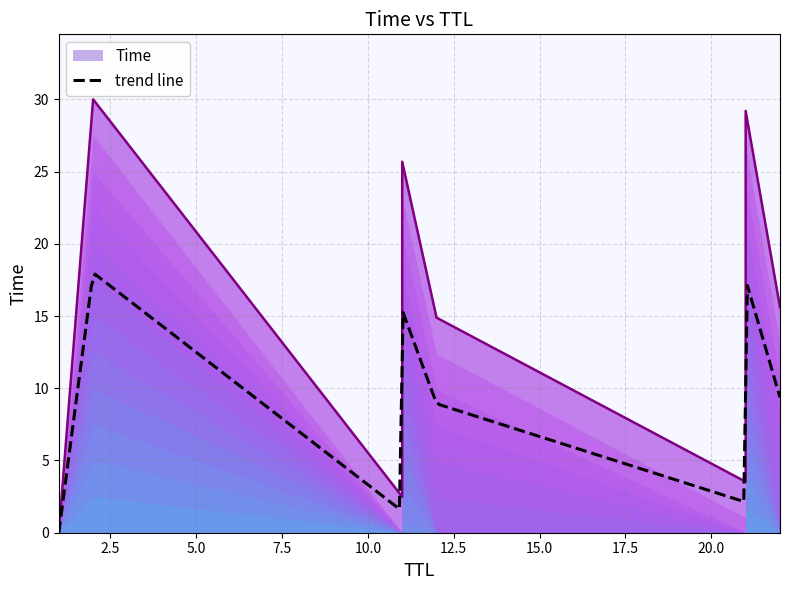

What is the change in value from 12 to 21?

+14.3